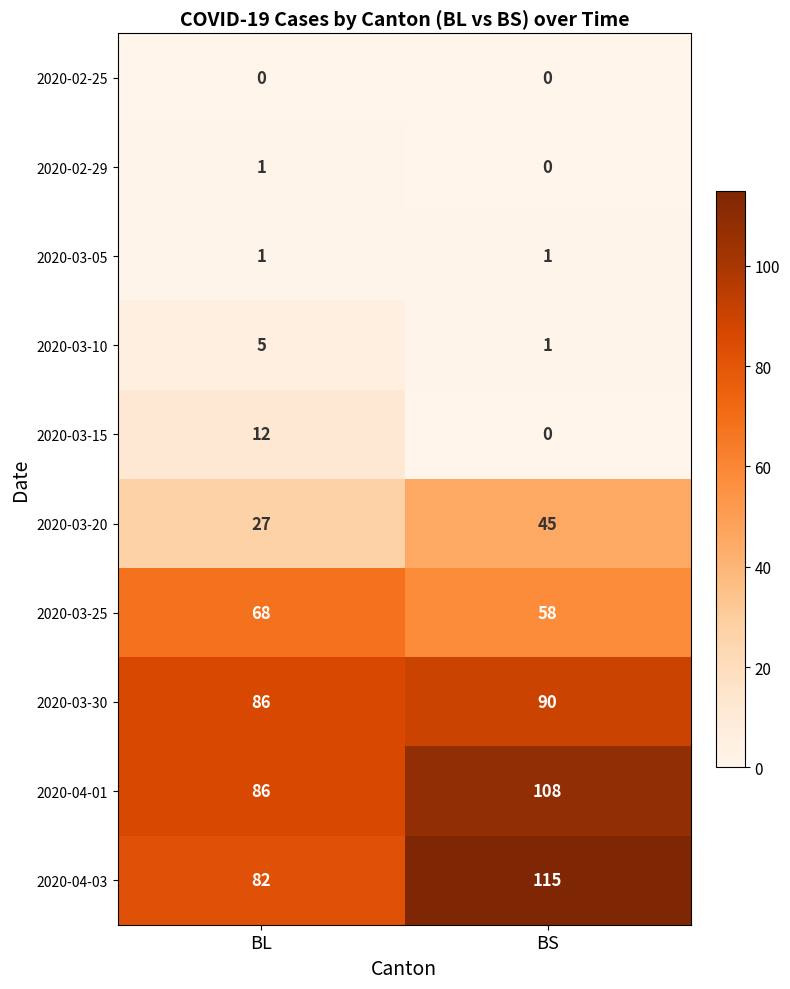

What is the spread (max minus min) of values at BS?

115